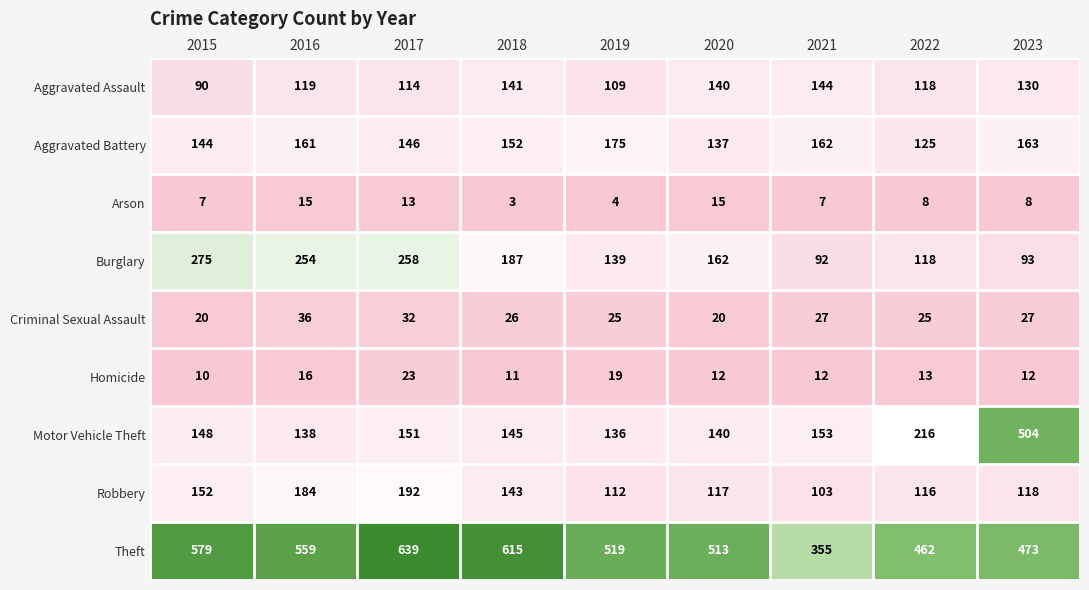

Which series has the widest spread of values?

Motor Vehicle Theft